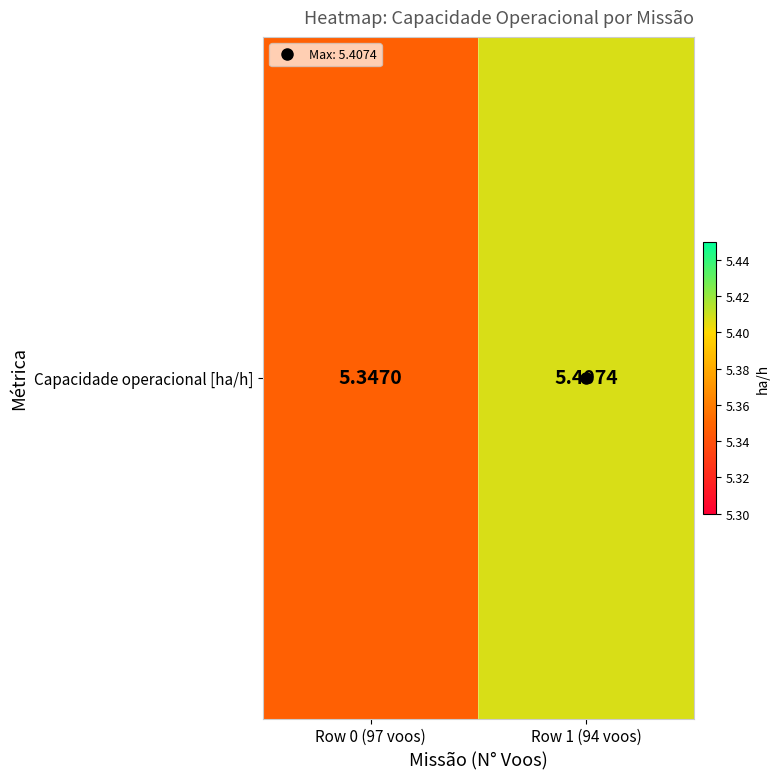

Reading left to right, transcribe all the data shown in this chart.

Row 0 (97 voos)=5.3	Row 1 (94 voos)=5.4